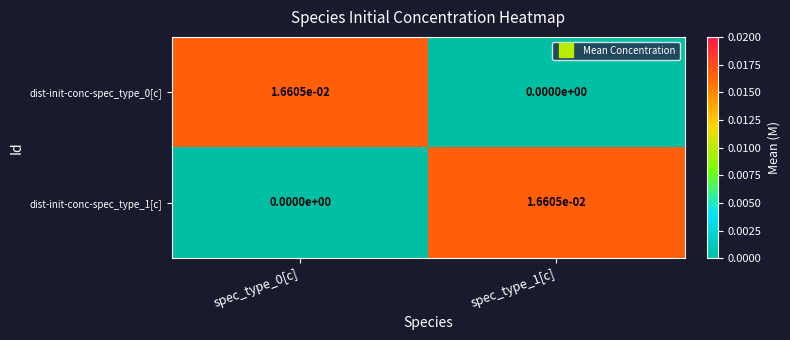

Is the value of dist-init-conc-spec_type_0[c] at spec_type_0[c] greater than the value of dist-init-conc-spec_type_1[c] at spec_type_0[c]?

Yes